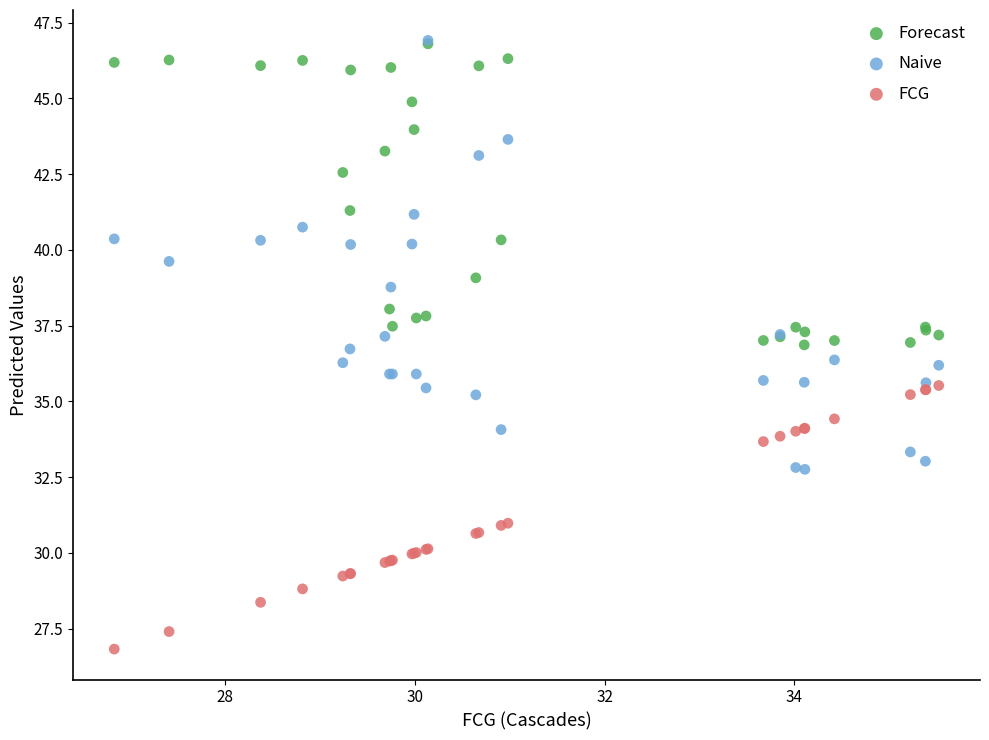

What are all the series names shown in the legend?

Forecast, Naive, FCG